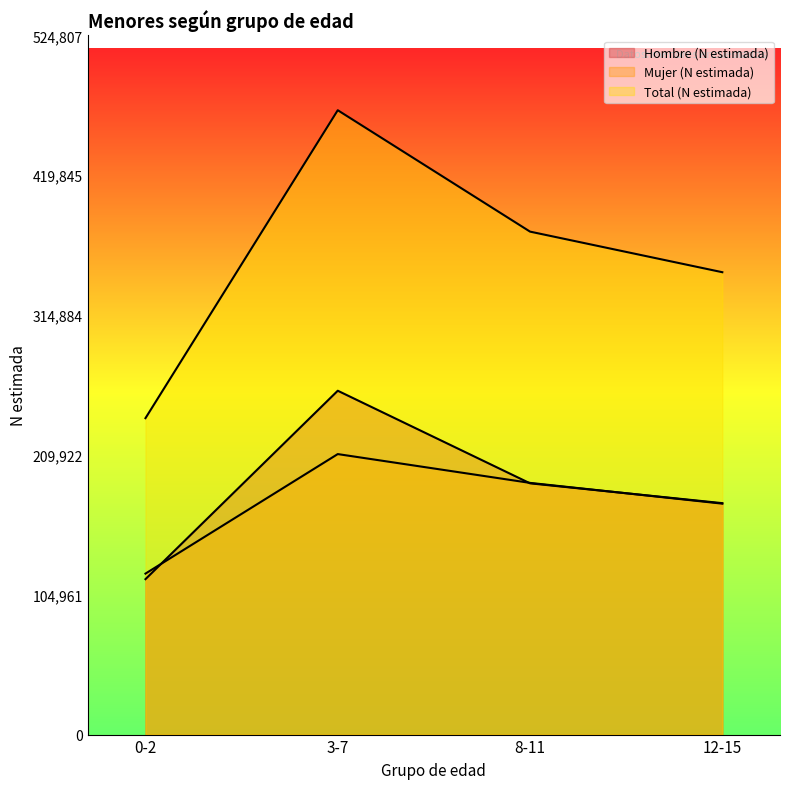

Which series has the widest spread of values?

Total (N estimada)